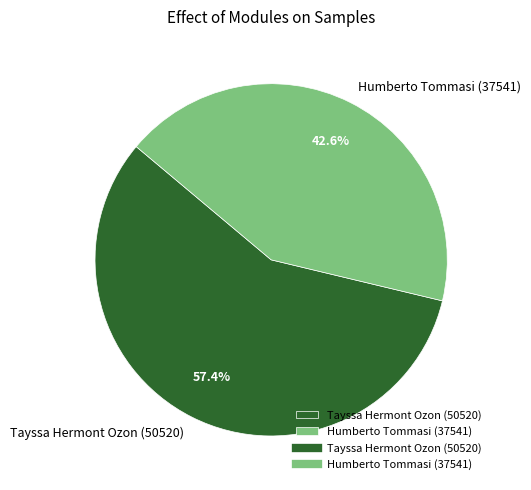

What is the smallest slice in the pie chart?

Humberto Tommasi (37541)